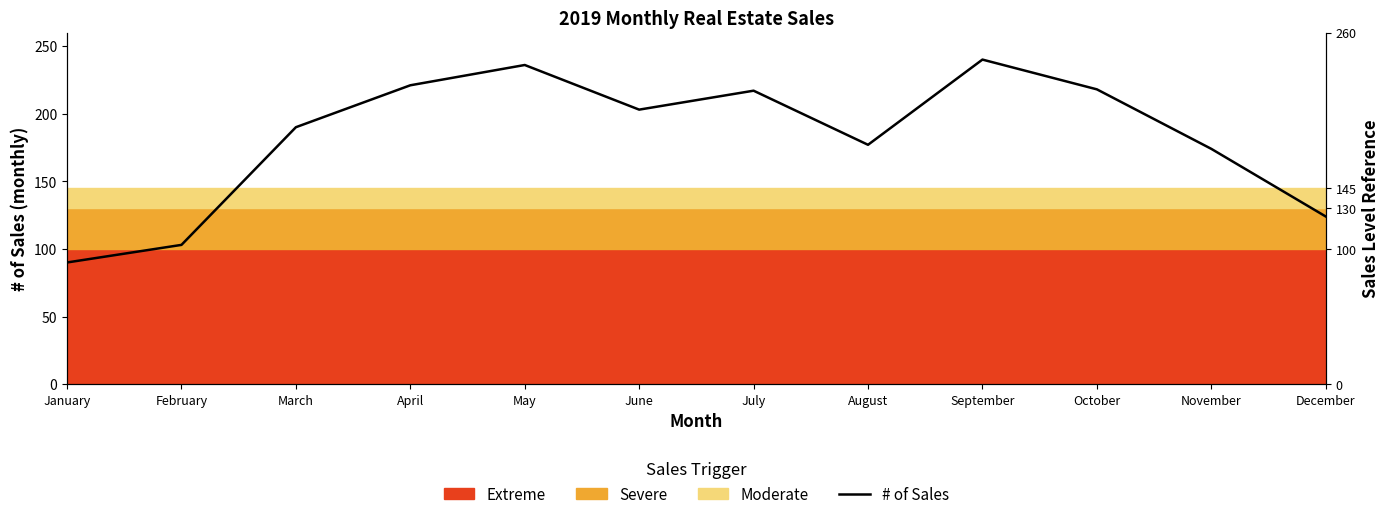

How many values are below 203?

6